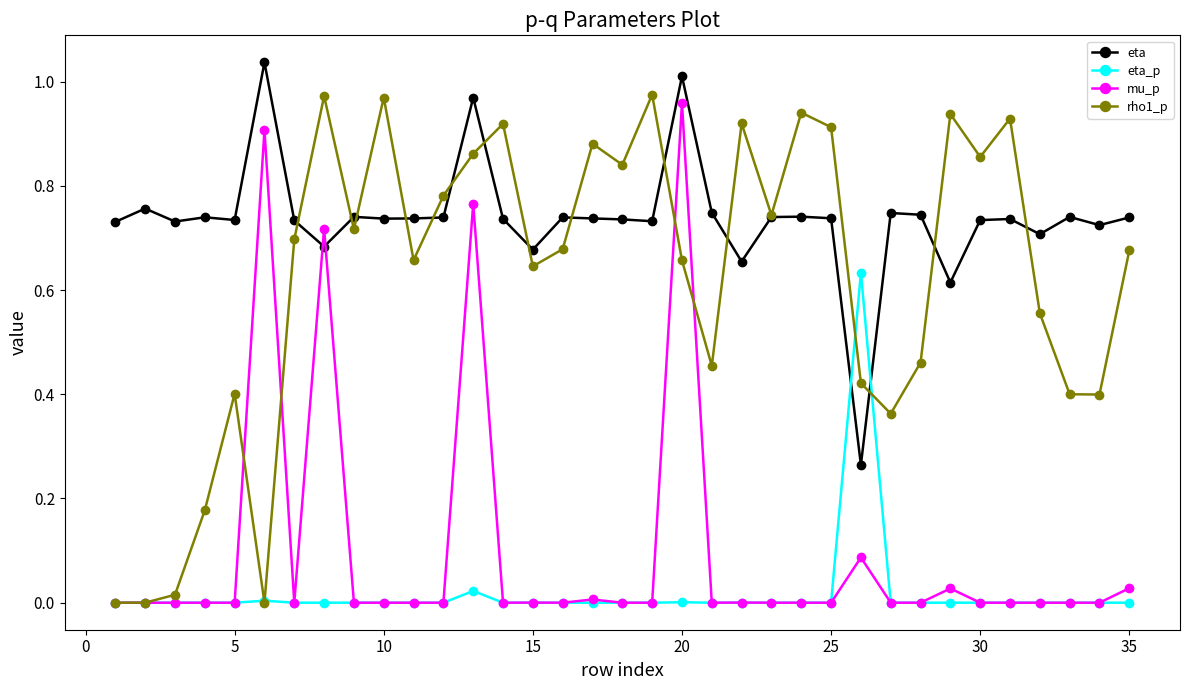

True or false: mu_p has more than 1 points higher than both neighbors.

True